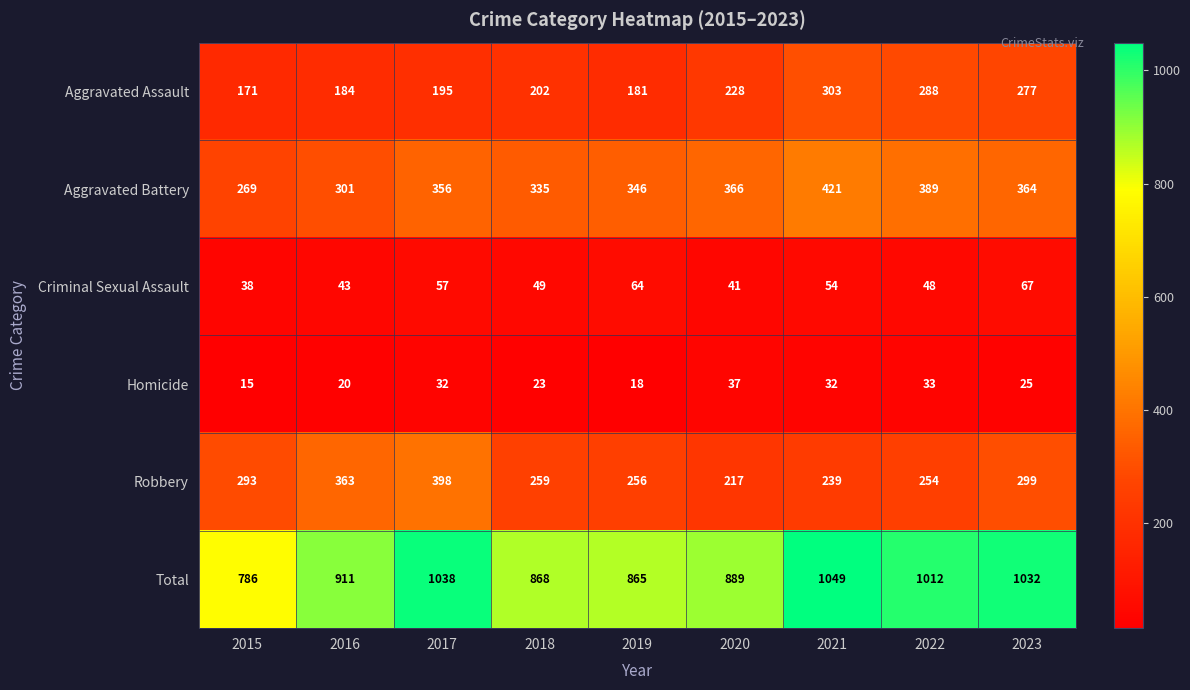

At which category is the sum across all series the highest?

2021